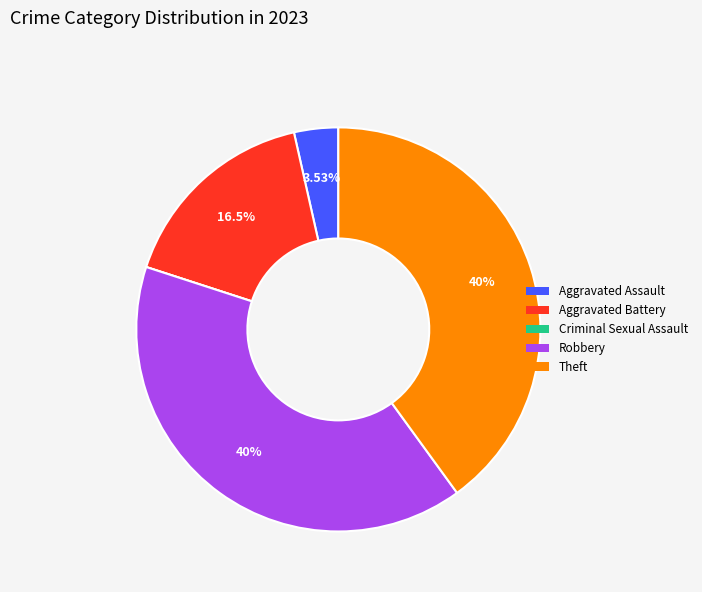

To the nearest percent, what is the average slice percentage?

20%